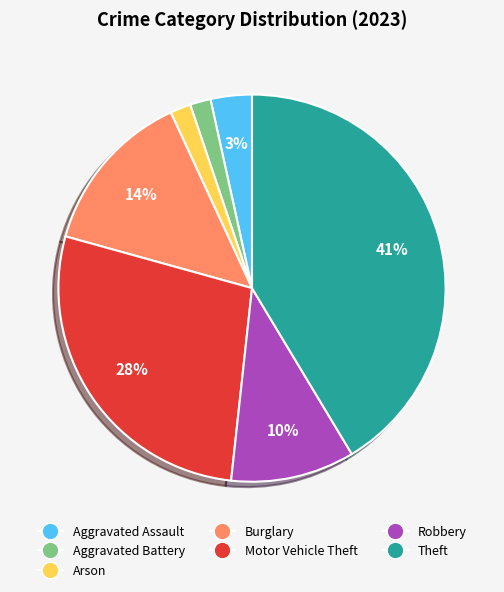

Is it true that Aggravated Battery is 7% of the pie?

False